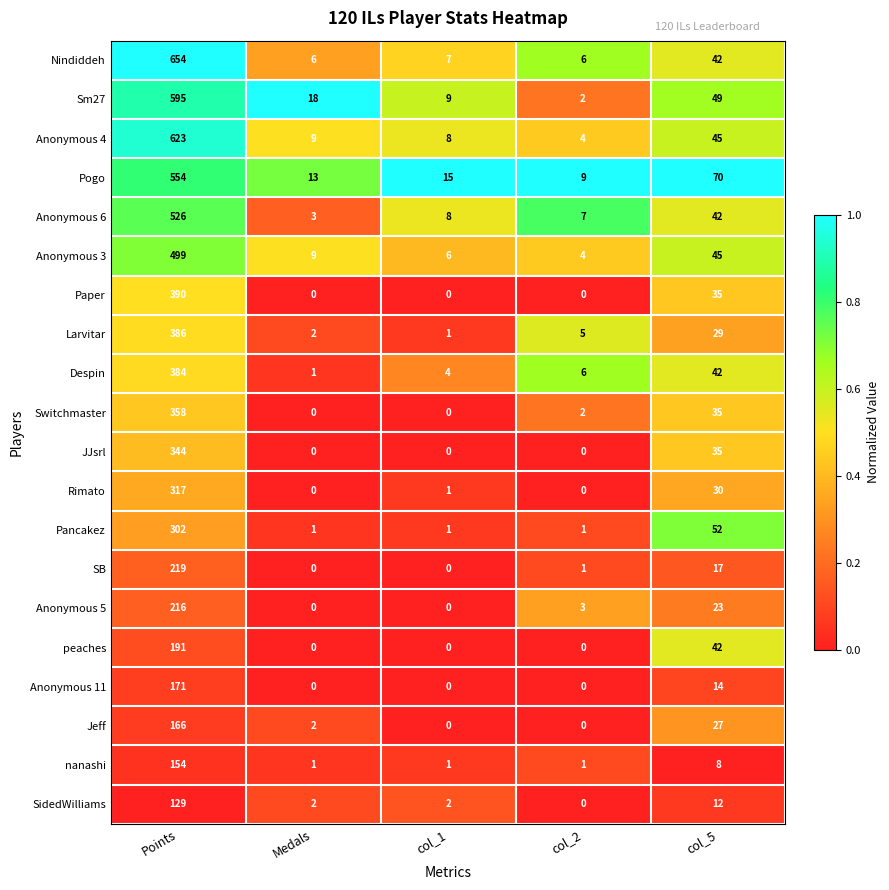

What is the average value of the Anonymous 4 series?

138